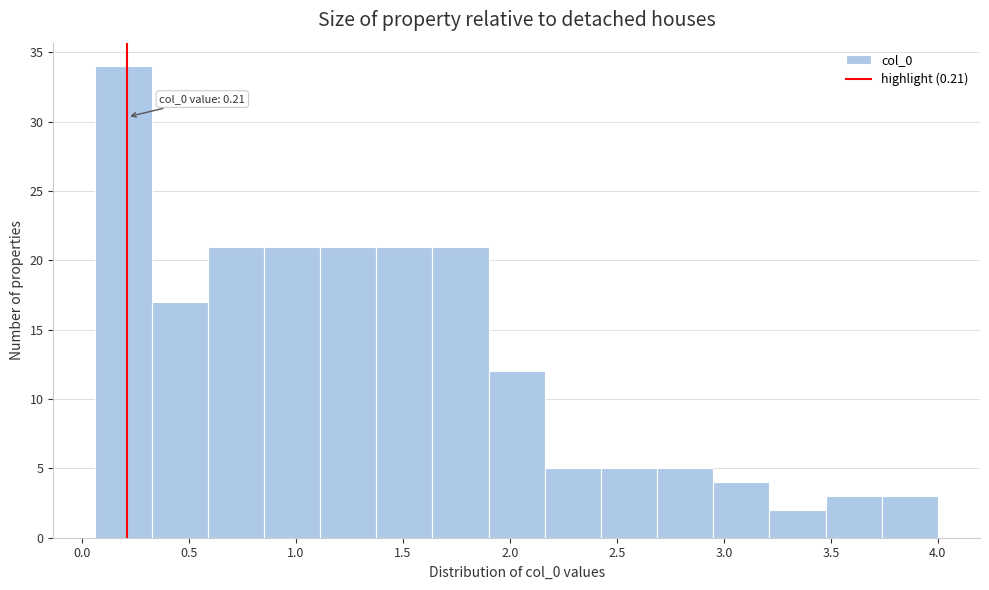

Which range on the x-axis has the tallest bar?

0.05 to 0.30